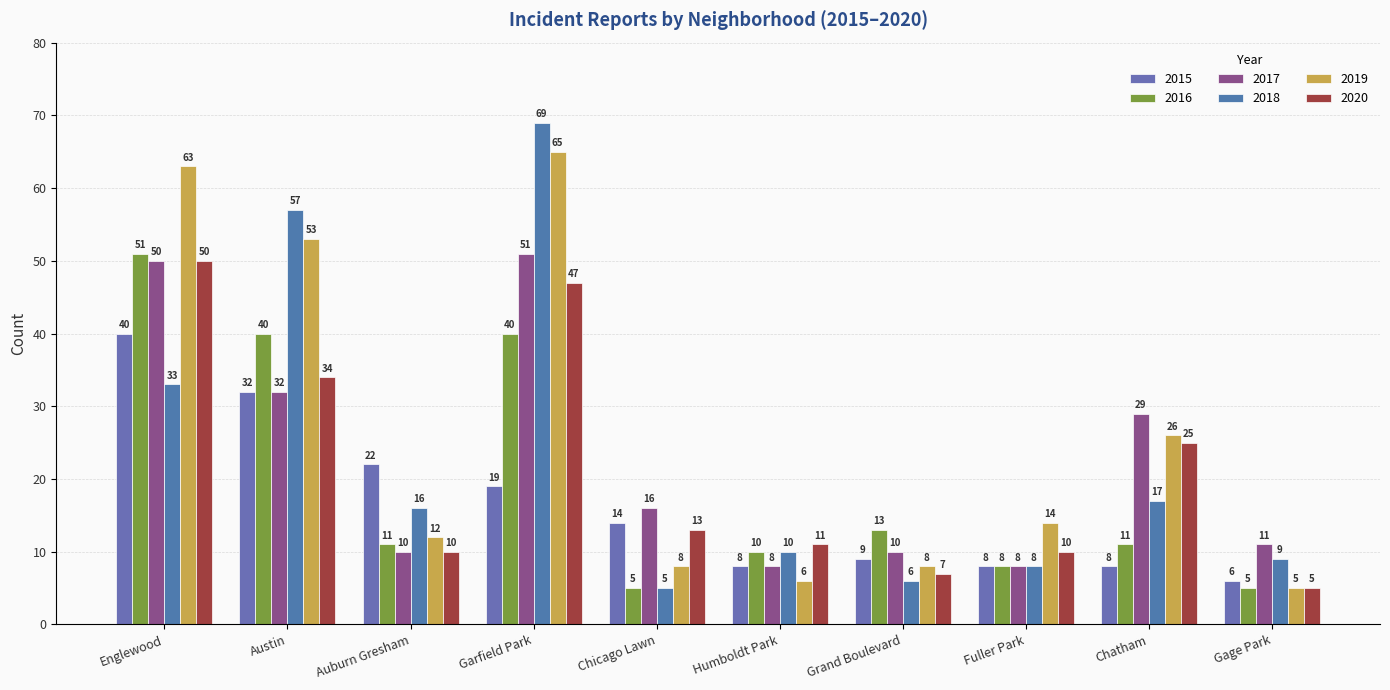

What is the maximum value for 2020?

50